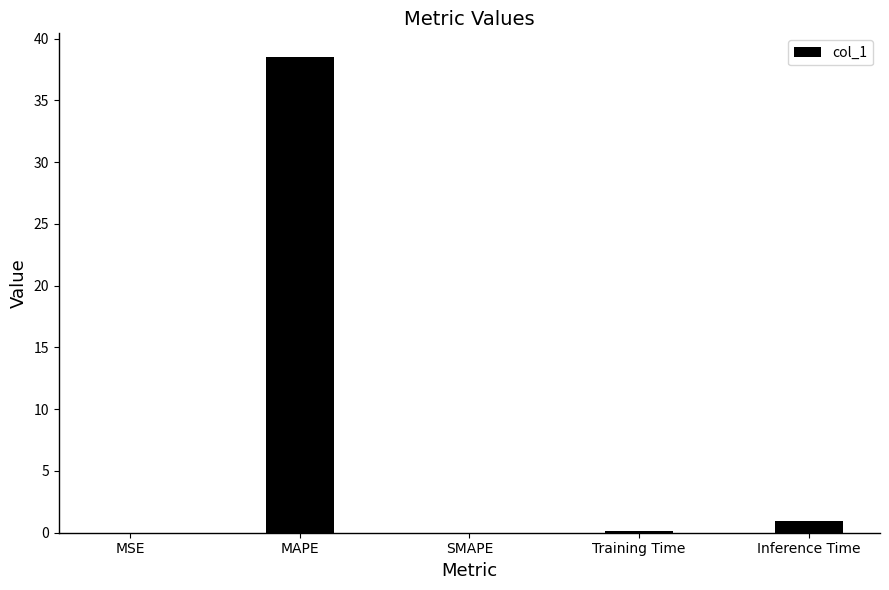

The chart shows a value of 0.0 at SMAPE. True or false?

True